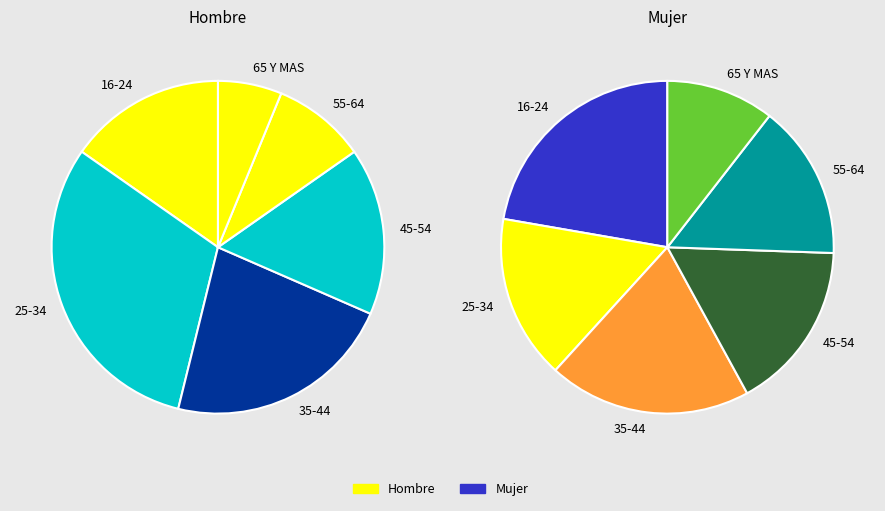

To the nearest percent, what is the average slice percentage?

17%